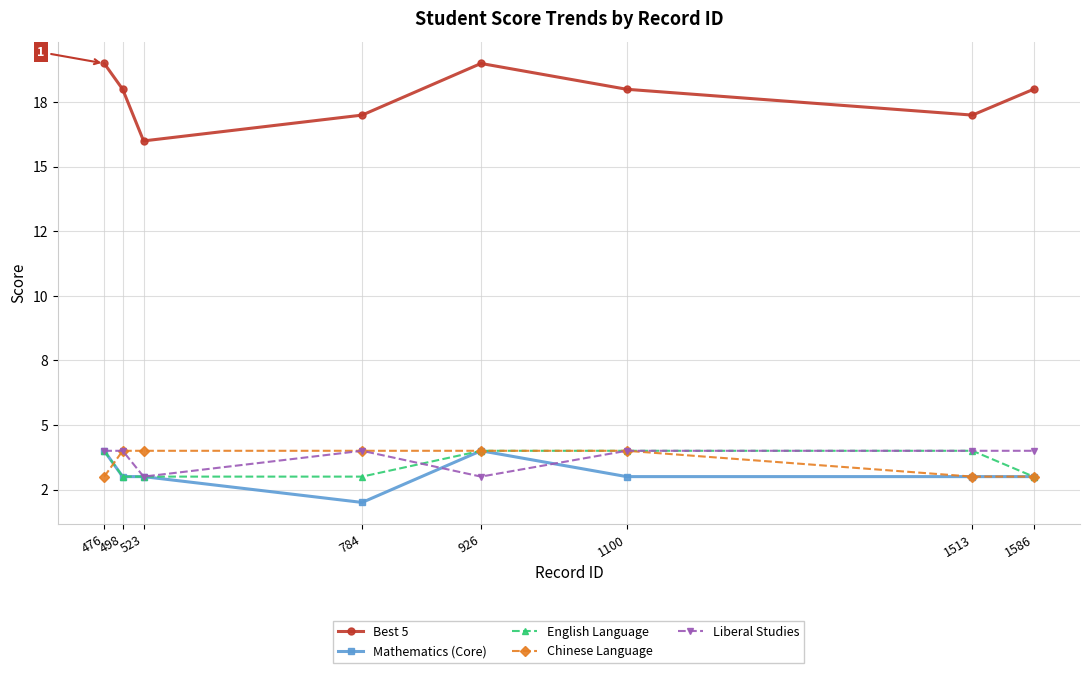

What is the minimum value shown in the chart?

2